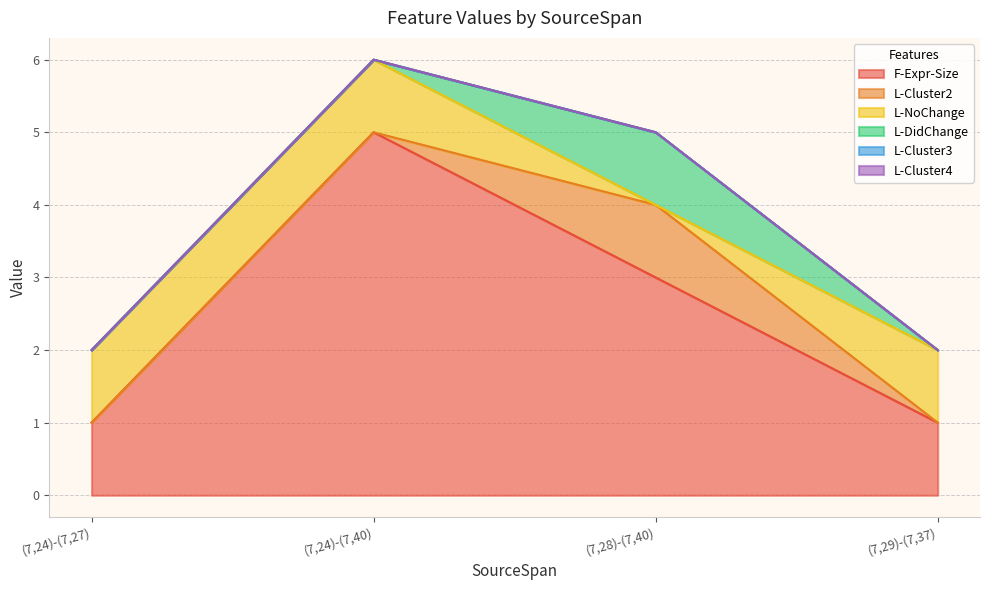

In L-DidChange, how many points are higher than both neighbors (excluding endpoints)?

1